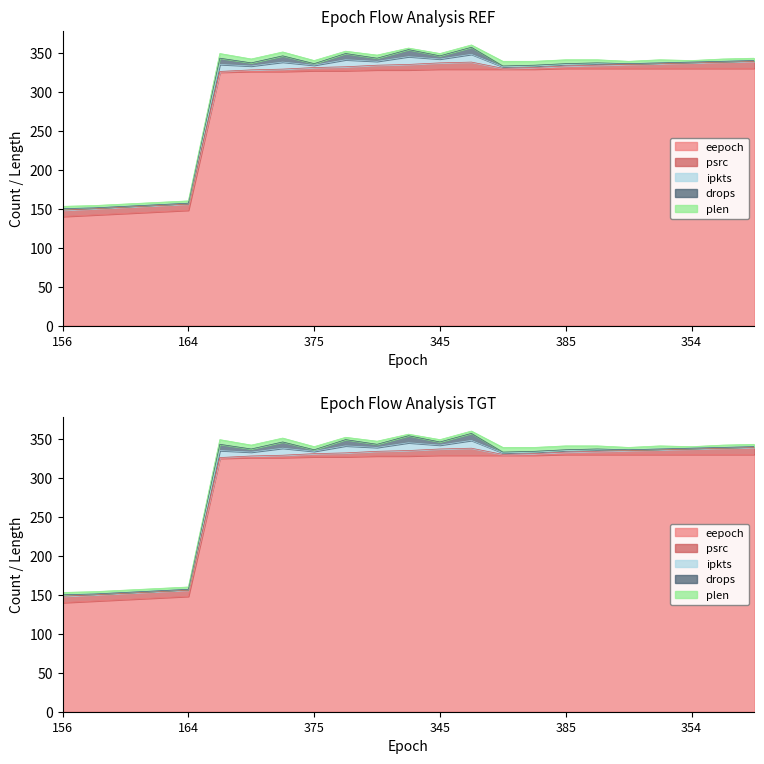

What is the value of the ipkts point at the 18th from the left?

2